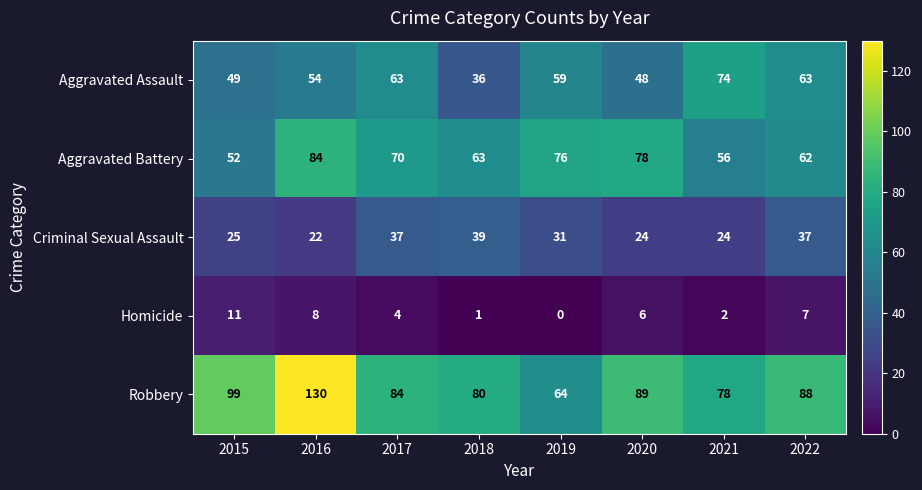

What is the total value across all series at 2015?

236